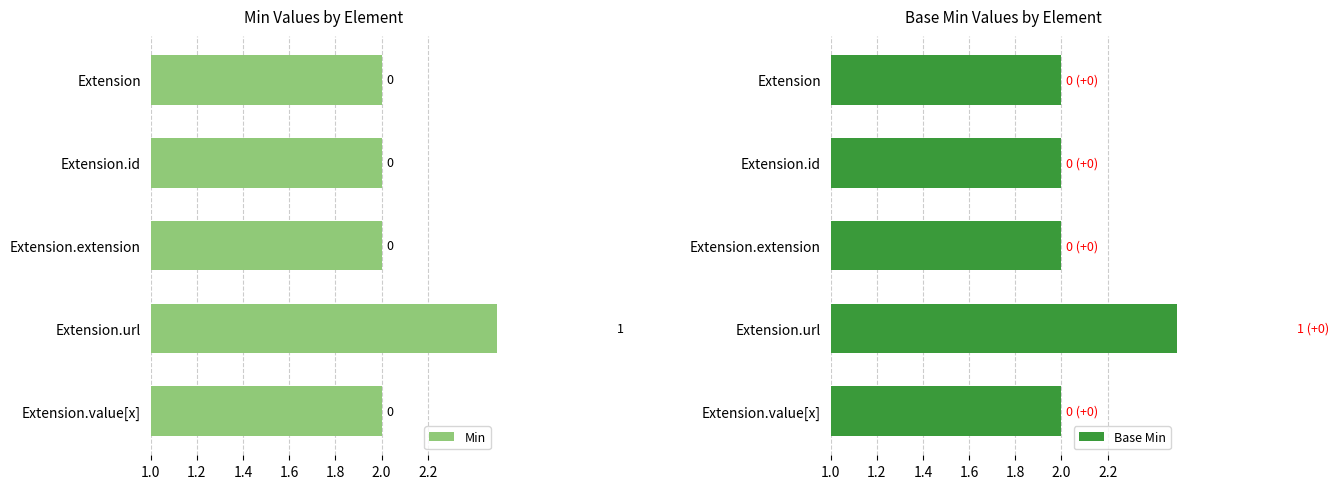

What are all the series names shown in the legend?

Min, Base Min